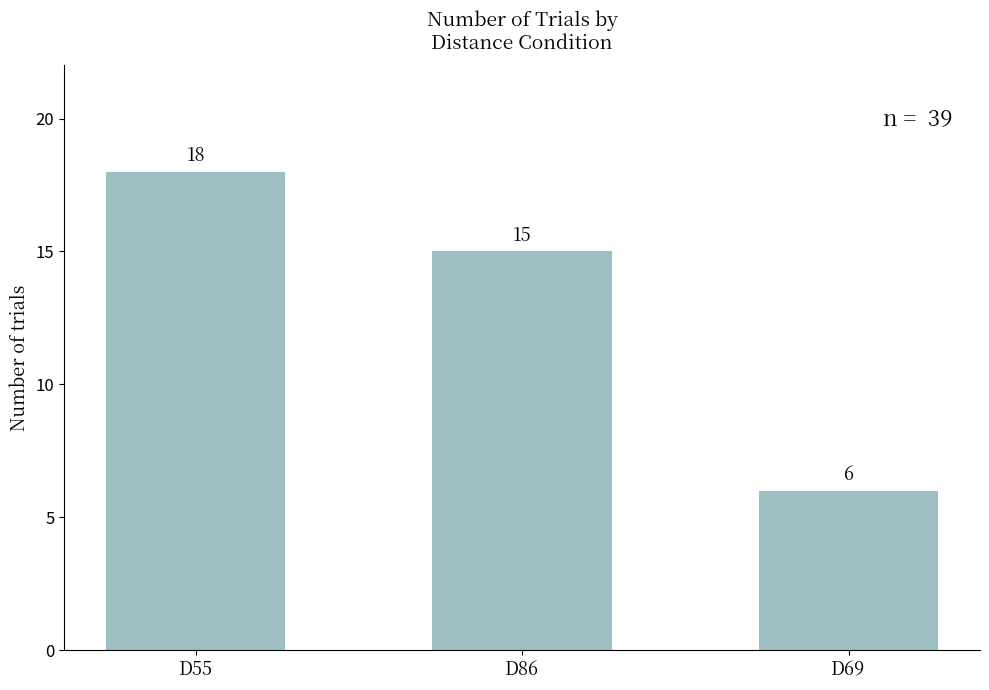

Reading right to left, list all the values displayed in this chart.

D69=6	D86=15	D55=18